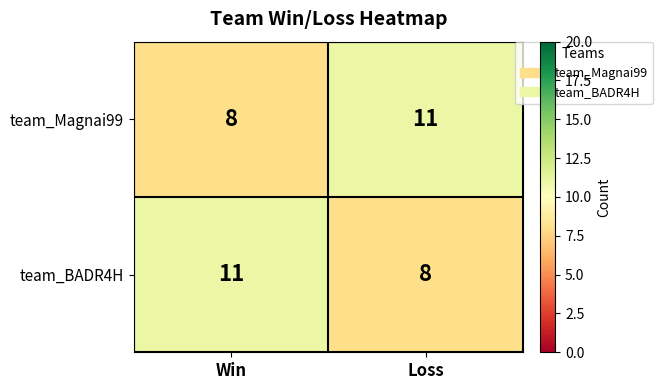

What is the total value across all series at Loss?

19